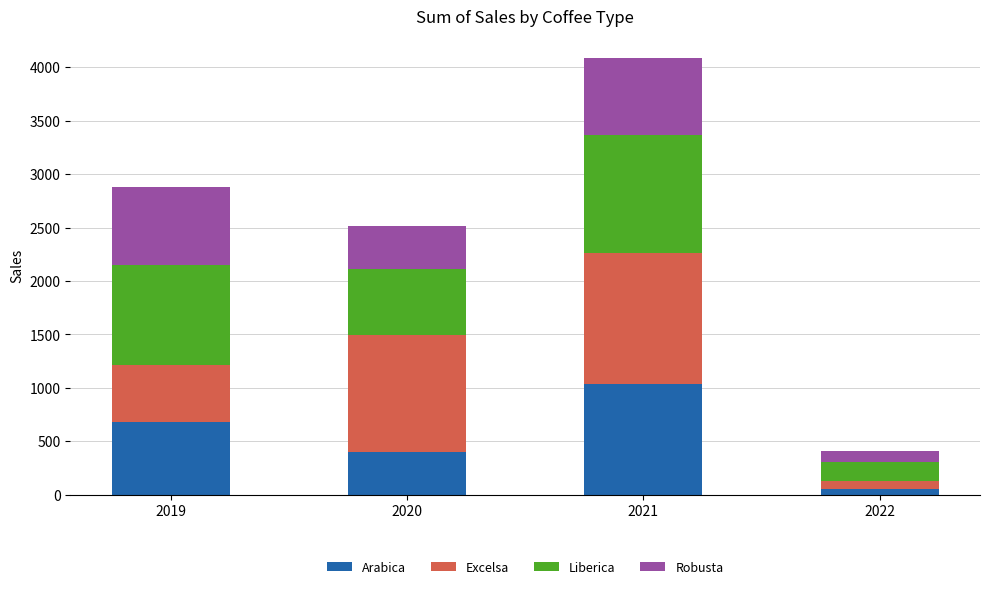

How many values in the Arabica series are below 681?

2